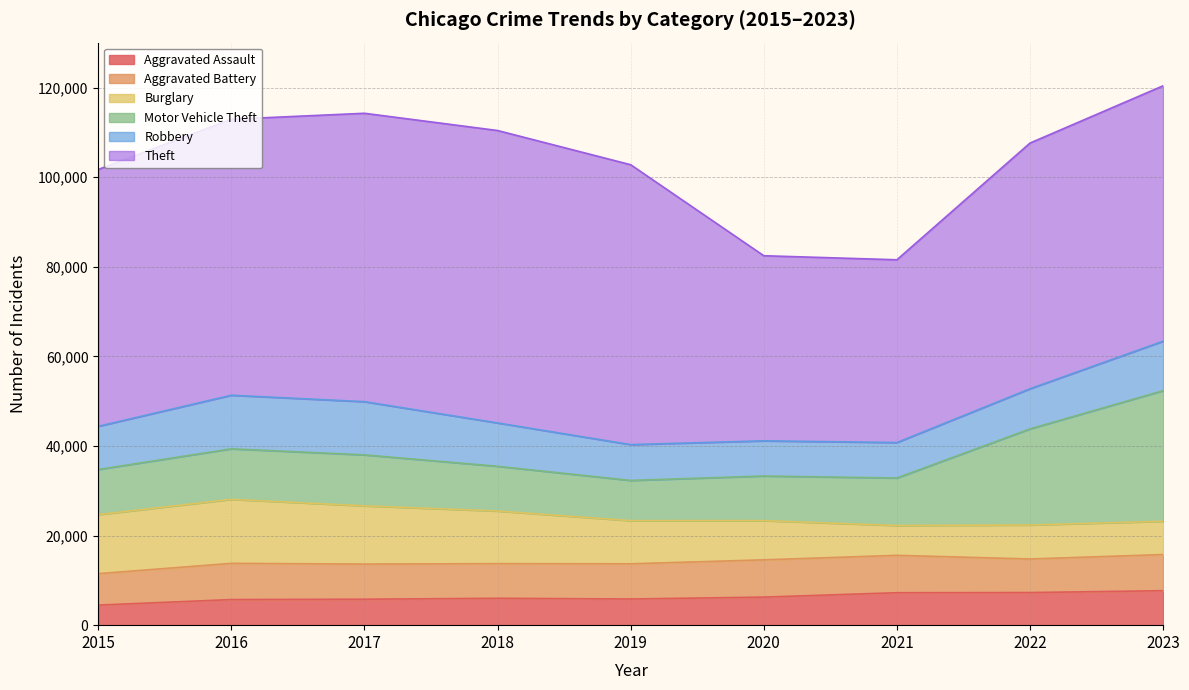

What is the difference between the second highest and minimum values in the Theft series?

23580